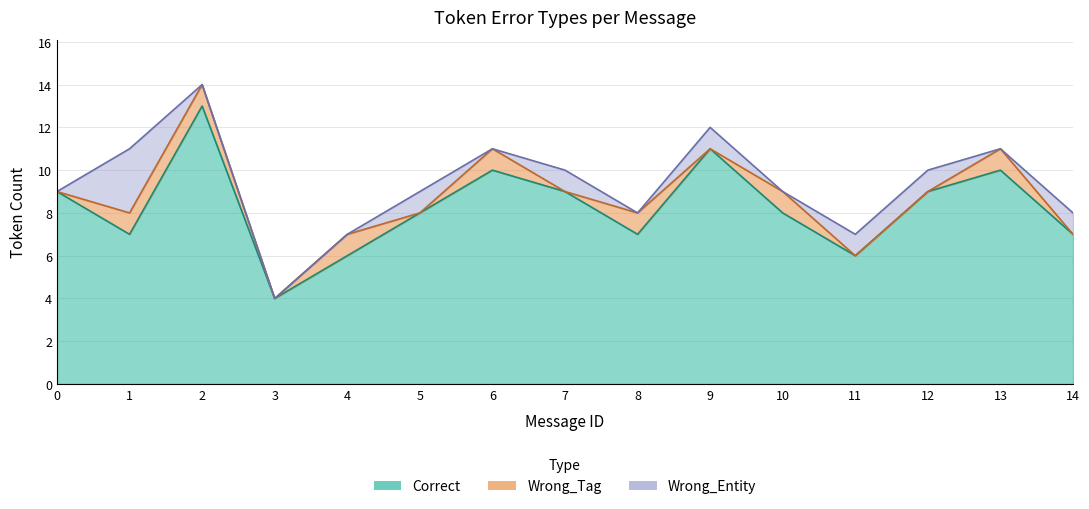

Which series changed the most between 6 and 14?

Correct